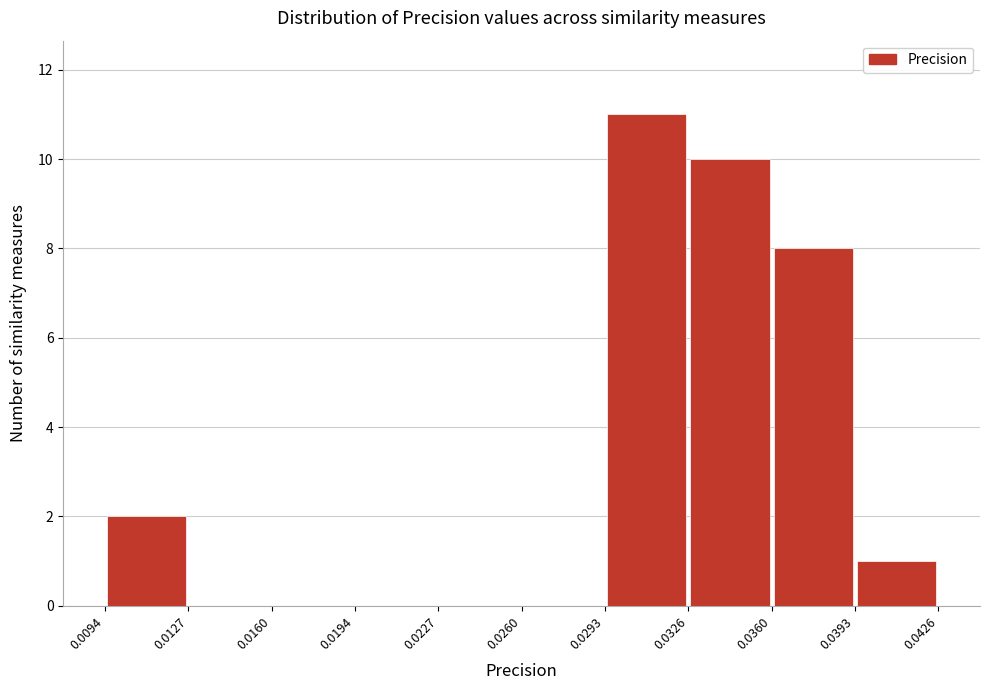

Reading left to right, transcribe this chart: for each bar, give the range it covers on the x-axis and its height. The values are not printed on the chart, so give them approximately, as read against the axis.

0.0094 to 0.0127: 2
0.0127 to 0.0160: 0
0.0160 to 0.0194: 0
0.0194 to 0.0227: 0
0.0227 to 0.0260: 0
0.0260 to 0.0293: 0
0.0293 to 0.0326: 11
0.0326 to 0.0360: 10
0.0360 to 0.0393: 8
0.0393 to 0.0426: 1